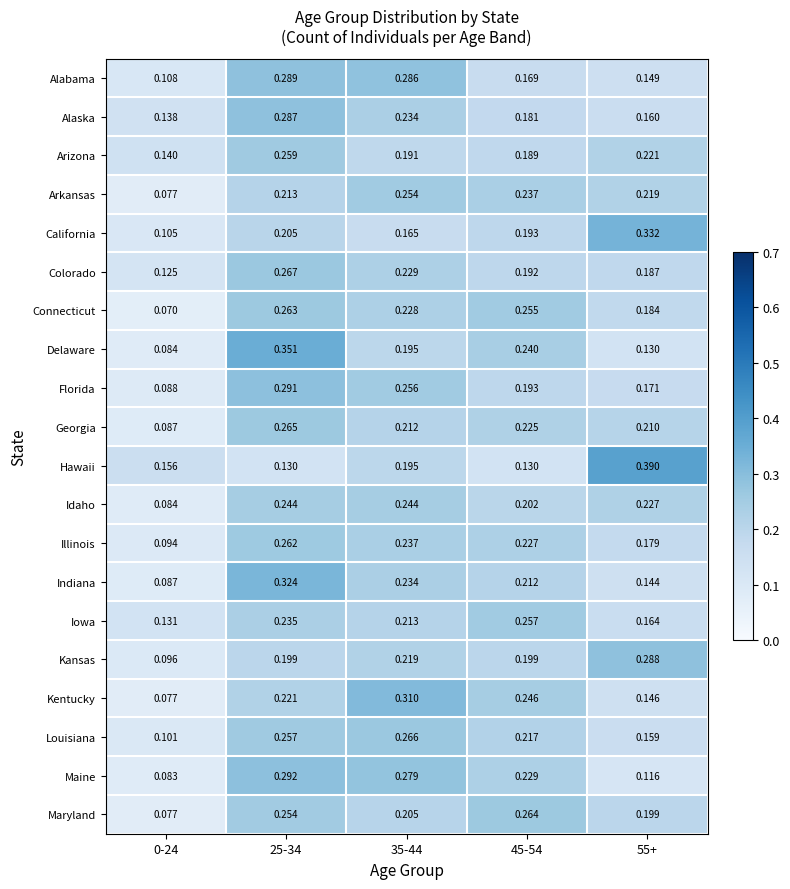

Rank the series by their maximum value, from lowest to highest.

Idaho, Arkansas, Iowa, Arizona, Illinois, Connecticut, Maryland, Georgia, Louisiana, Colorado, Alaska, Kansas, Alabama, Florida, Maine, Kentucky, Indiana, California, Delaware, Hawaii